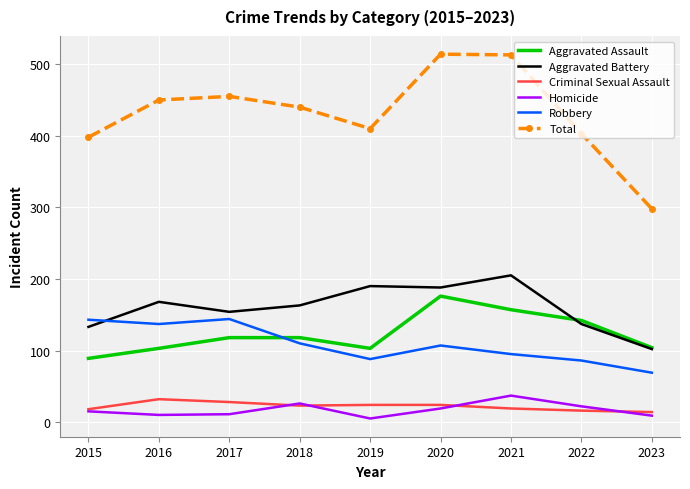

What is the smallest value displayed?

5